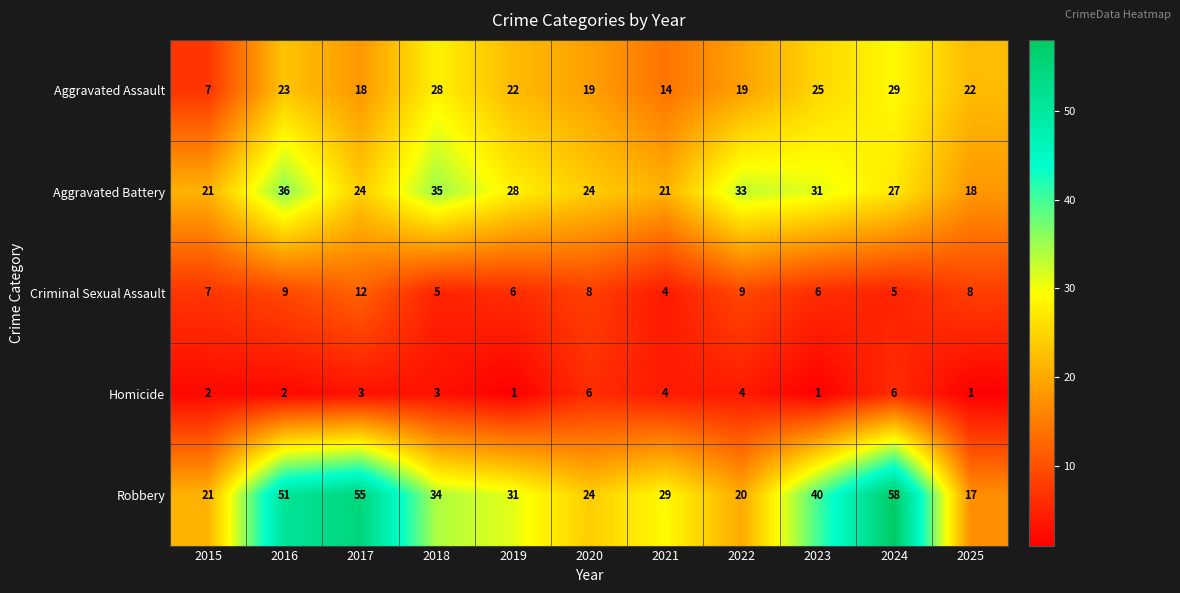

What is the approximate value of Robbery at 2018, to the nearest 5?

35